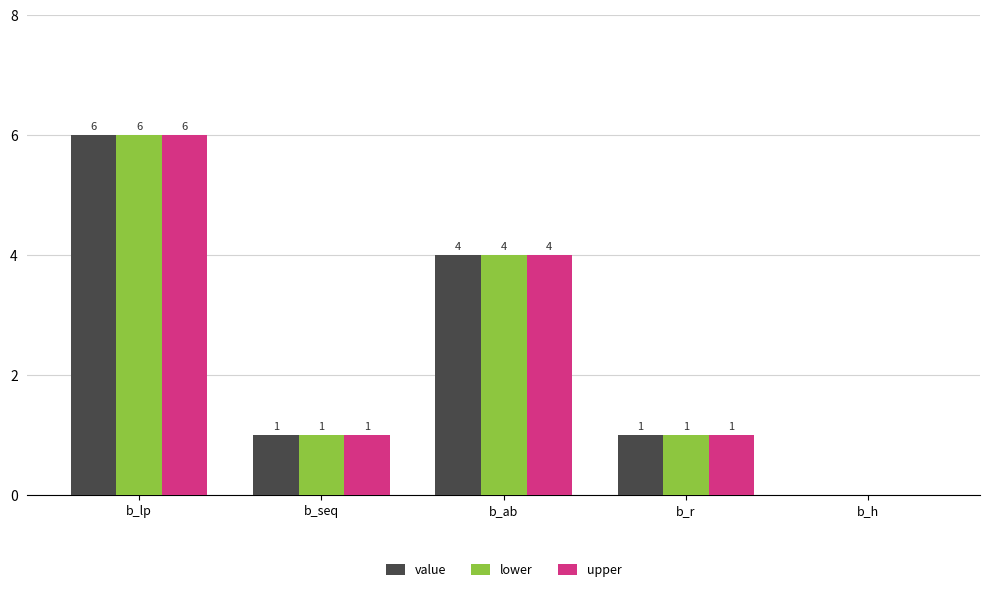

True or false: lower has a value of 6 at b_lp.

True